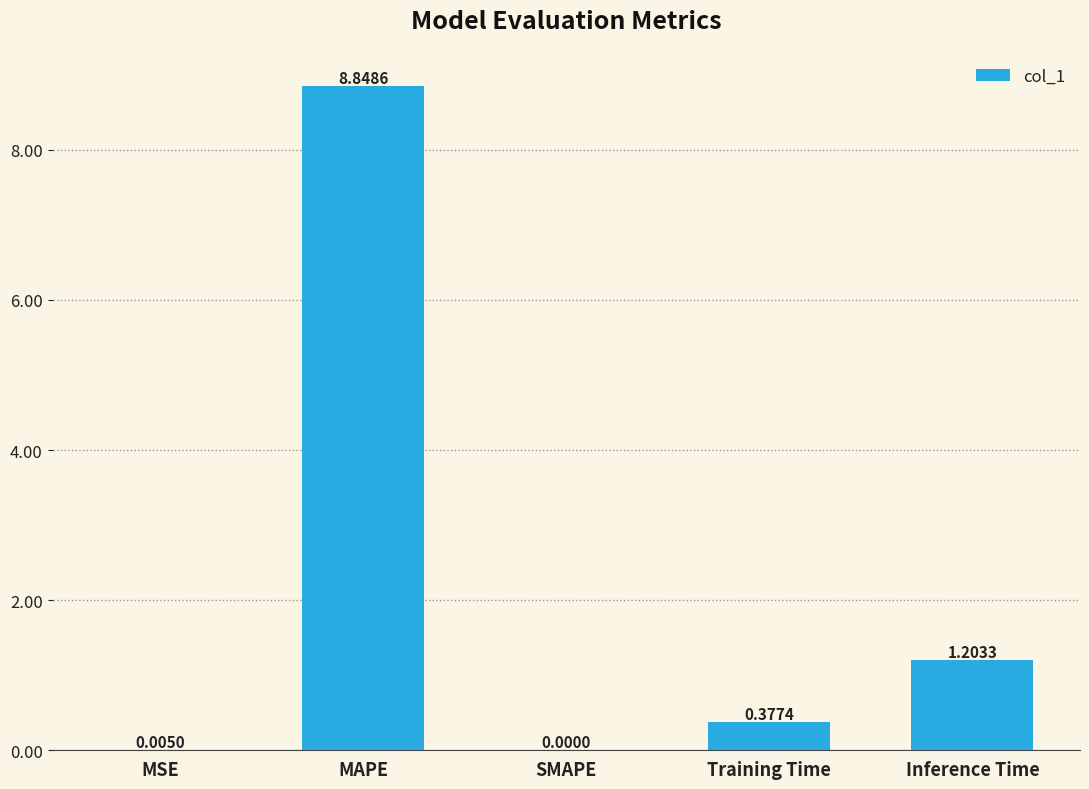

What is the sum of the values at Inference Time and SMAPE?

1.2